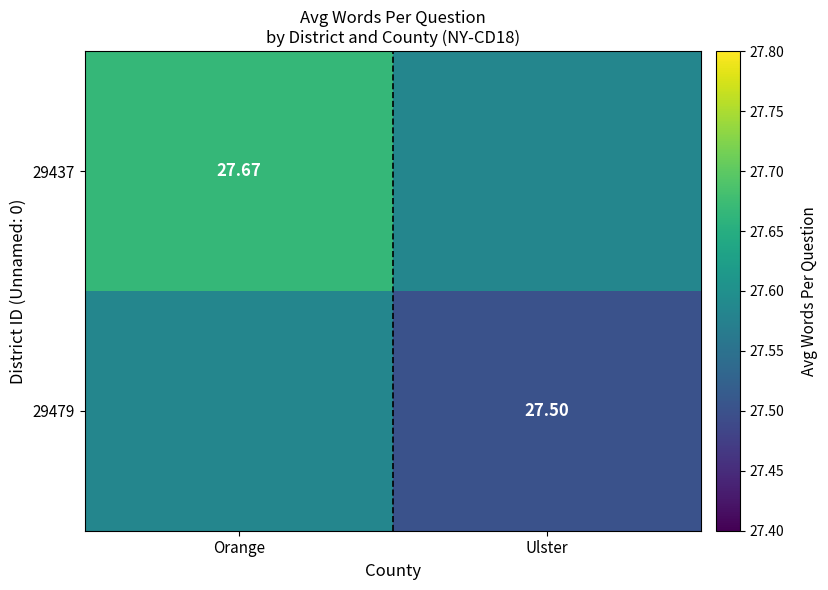

What is the average value of the 29437 series?

27.6